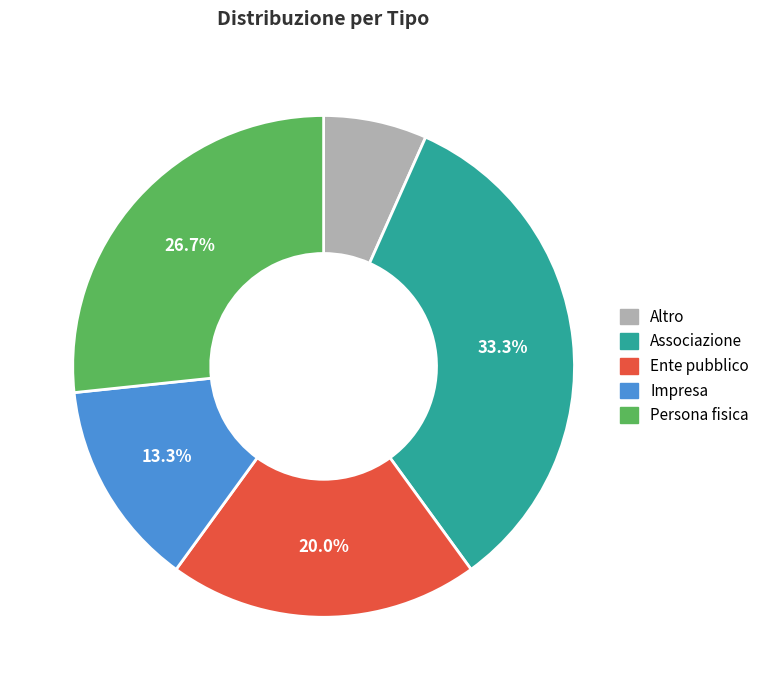

To the nearest percent, what is the combined percentage of Persona fisica and Ente pubblico?

47%